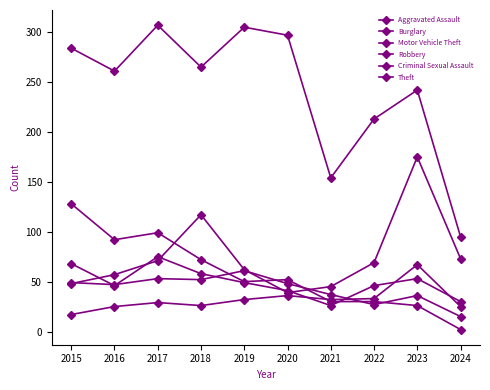

Reading left to right, what are all the values shown in this chart?

Aggravated Assault: 17	25	29	26	32	36	32	33	67	25
Burglary: 49	47	53	52	61	48	37	27	36	15
Motor Vehicle Theft: 48	57	71	117	62	39	45	69	175	73
Robbery: 68	46	75	58	49	41	26	46	53	30
Criminal Sexual Assault: 128	92	99	72	50	52	30	30	26	2
Theft: 284	261	307	265	305	297	154	213	242	95